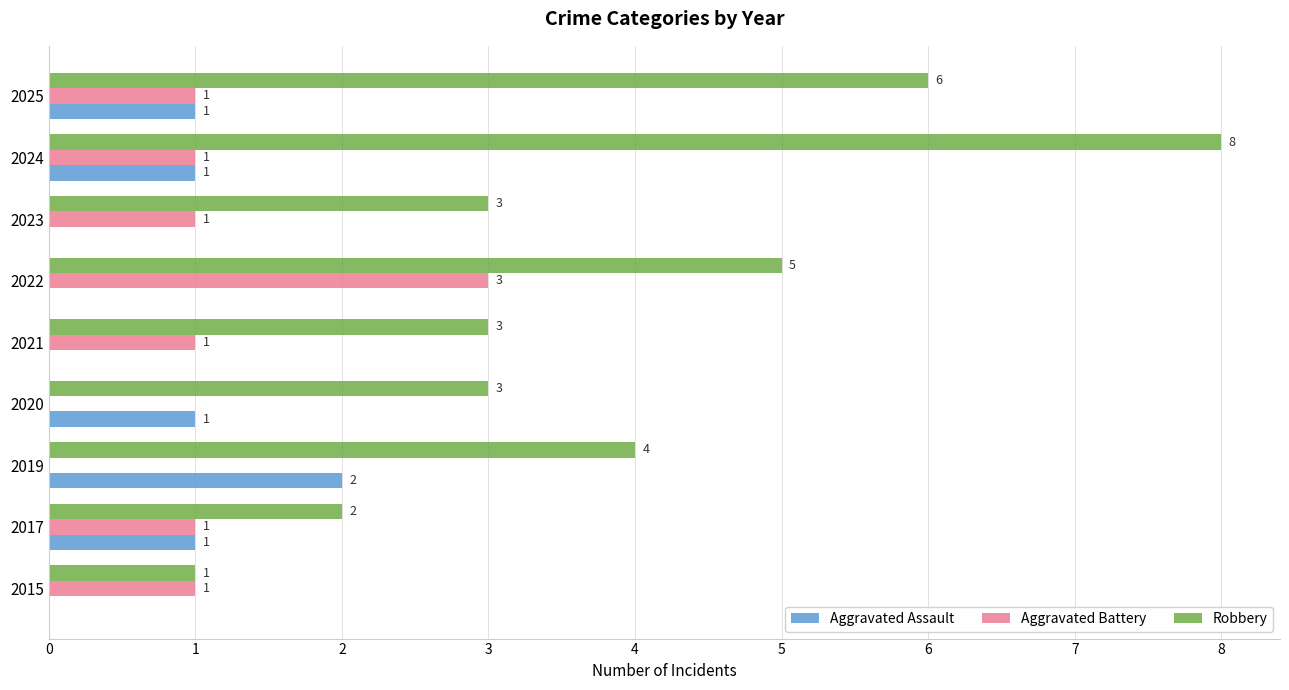

At which category is the sum across all series the highest?

2024